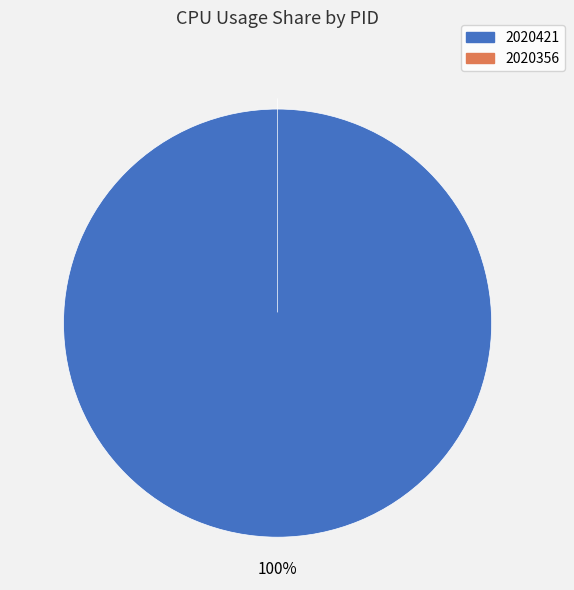

Which category has the smallest portion of the pie?

2020356